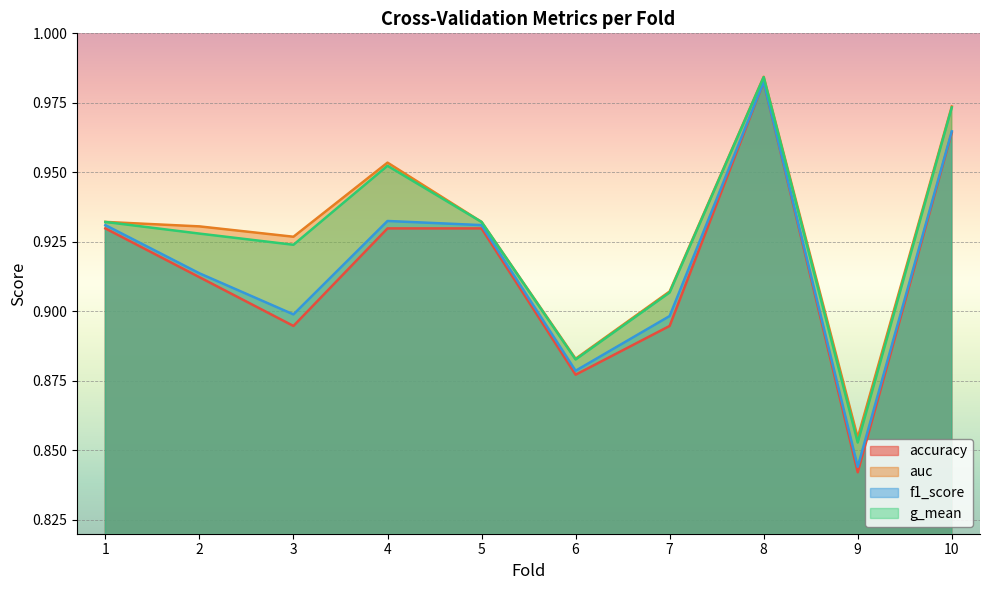

Which series changed the most between 4 and 5?

auc